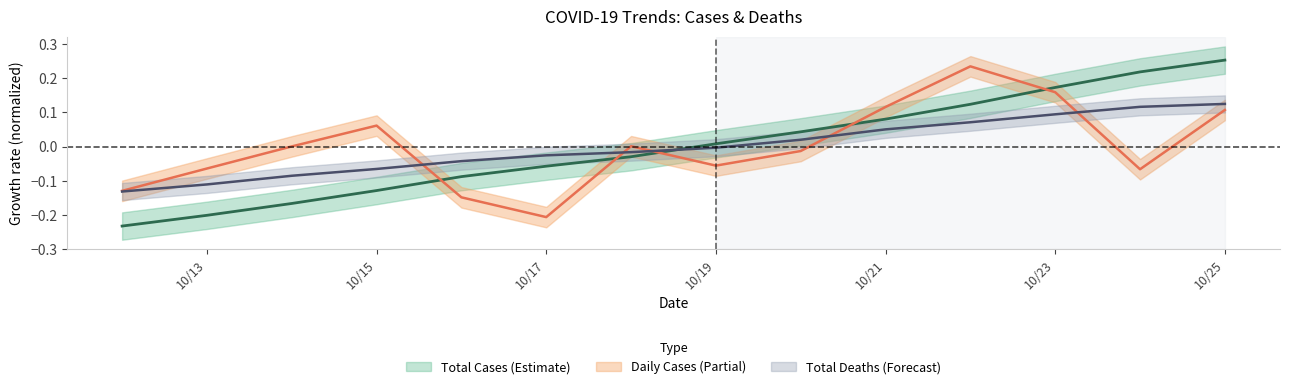

How many negative values does the Total Cases series have?

7